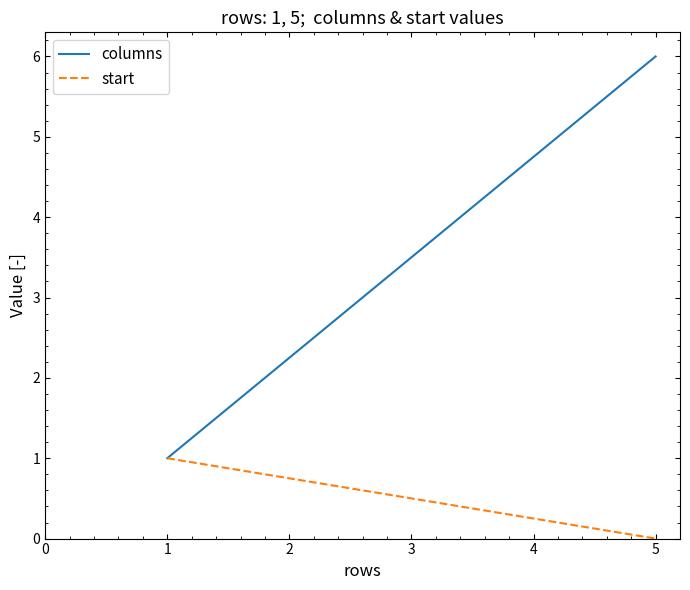

What is the maximum value shown in the chart?

6